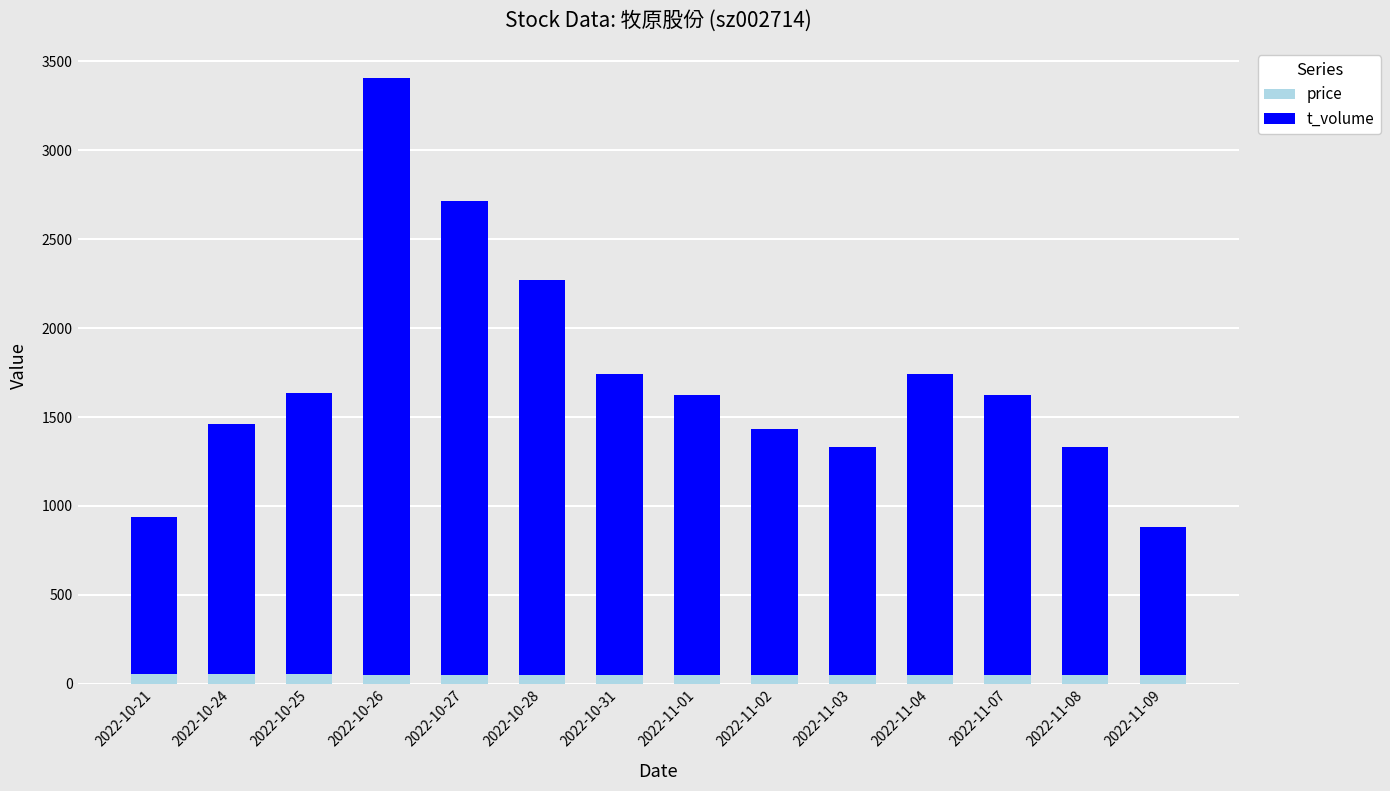

How many data points in price are above 48?

11